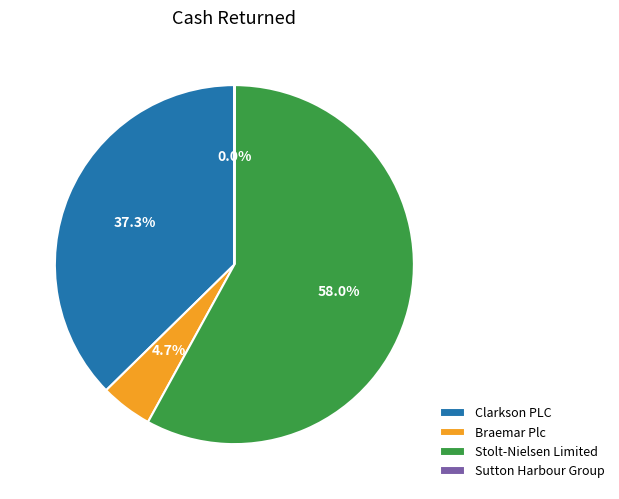

What is the largest slice in the pie chart?

Stolt-Nielsen Limited